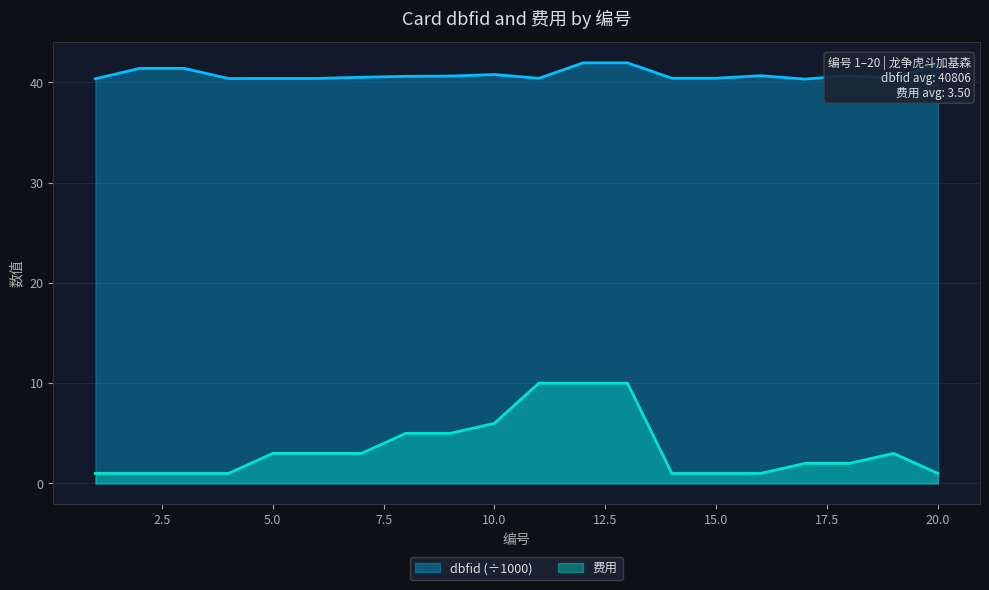

What is the smallest value displayed?

1.0